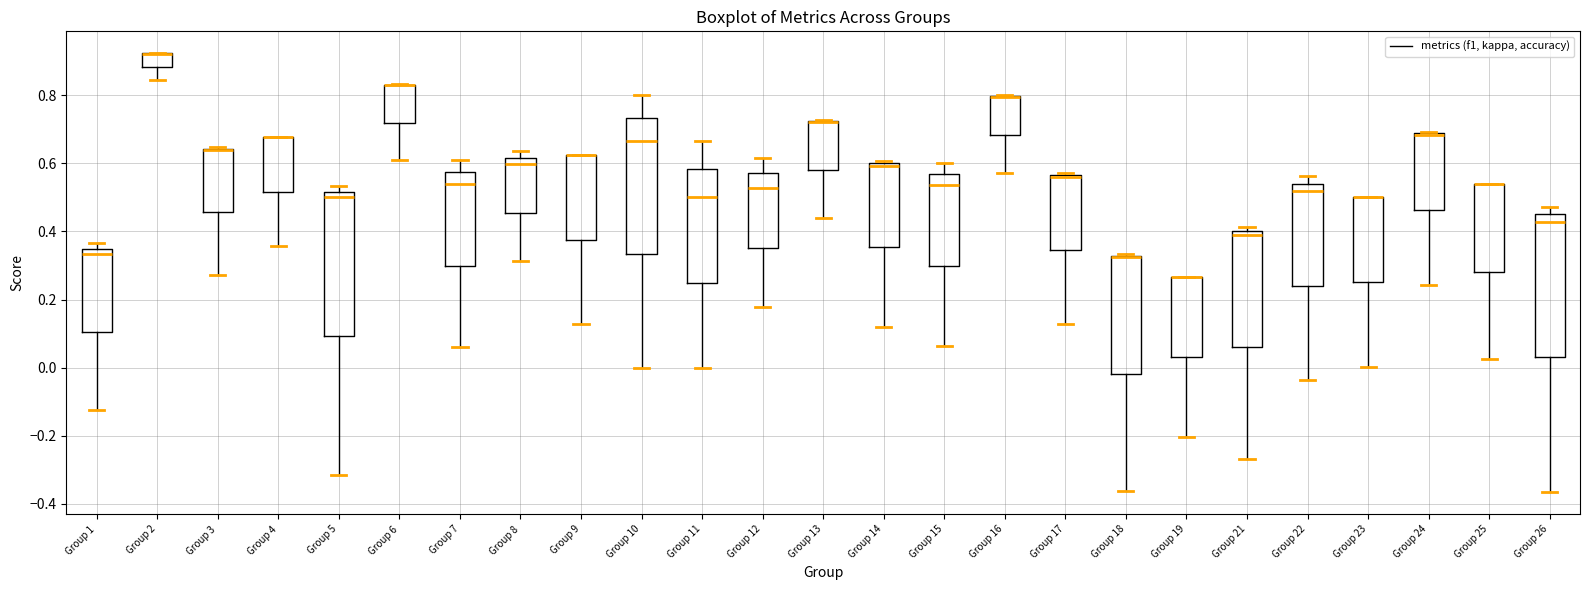

Reading left to right, transcribe this box plot: for each box, give where its median line is, the range the box spans, and where its two whiskers end, as read against the y-axis. The values are not printed on the chart, so give them approximately, as read against the axis.

Group 1: median 0.34, box 0.10 to 0.36, whiskers -0.12 to 0.36 (just above the box's upper edge)
Group 2: median 0.92 (drawn on the box's upper edge), box 0.88 to 0.92, whiskers 0.84 to 0.92
Group 3: median 0.64 (drawn on the box's upper edge), box 0.46 to 0.64, whiskers 0.28 to 0.64
Group 4: median 0.68 (drawn on the box's upper edge), box 0.52 to 0.68, whiskers 0.36 to 0.68
Group 5: median 0.50, box 0.10 to 0.52, whiskers -0.32 to 0.54
Group 6: median 0.82 (drawn on the box's upper edge), box 0.72 to 0.84, whiskers 0.60 to 0.84
Group 7: median 0.54, box 0.30 to 0.58, whiskers 0.06 to 0.62
Group 8: median 0.60, box 0.46 to 0.62, whiskers 0.32 to 0.64
Group 9: median 0.62 (drawn on the box's upper edge), box 0.38 to 0.62, whiskers 0.12 to 0.62
Group 10: median 0.66, box 0.34 to 0.74, whiskers 0.00 to 0.80
Group 11: median 0.50, box 0.26 to 0.58, whiskers 0.00 to 0.66
Group 12: median 0.52, box 0.36 to 0.58, whiskers 0.18 to 0.62
Group 13: median 0.72 (drawn on the box's upper edge), box 0.58 to 0.72, whiskers 0.44 to 0.72
Group 14: median 0.60 (just below the box's upper edge), box 0.36 to 0.60, whiskers 0.12 to 0.60 (just above the box's upper edge)
Group 15: median 0.54, box 0.30 to 0.56, whiskers 0.06 to 0.60
Group 16: median 0.80 (drawn on the box's upper edge), box 0.68 to 0.80, whiskers 0.58 to 0.80
Group 17: median 0.56 (just below the box's upper edge), box 0.34 to 0.56, whiskers 0.12 to 0.58
Group 18: median 0.32 (drawn on the box's upper edge), box -0.02 to 0.32, whiskers -0.36 to 0.34
Group 19: median 0.26 (drawn on the box's upper edge), box 0.04 to 0.26, whiskers -0.20 to 0.26
Group 21: median 0.38, box 0.06 to 0.40, whiskers -0.26 to 0.42
Group 22: median 0.52, box 0.24 to 0.54, whiskers -0.04 to 0.56
Group 23: median 0.50 (drawn on the box's upper edge), box 0.26 to 0.50, whiskers 0.00 to 0.50
Group 24: median 0.68 (drawn on the box's upper edge), box 0.46 to 0.68, whiskers 0.24 to 0.70
Group 25: median 0.54 (drawn on the box's upper edge), box 0.28 to 0.54, whiskers 0.02 to 0.54
Group 26: median 0.42, box 0.04 to 0.46, whiskers -0.36 to 0.48